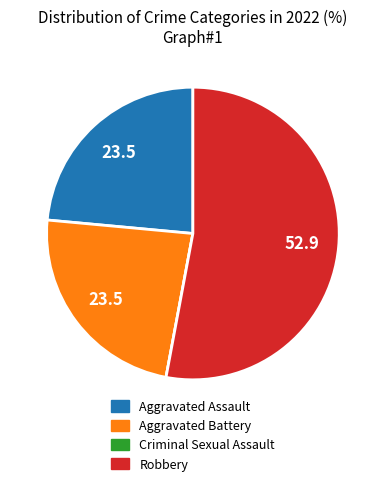

Combined, do Robbery and Aggravated Battery account for over 50%?

Yes